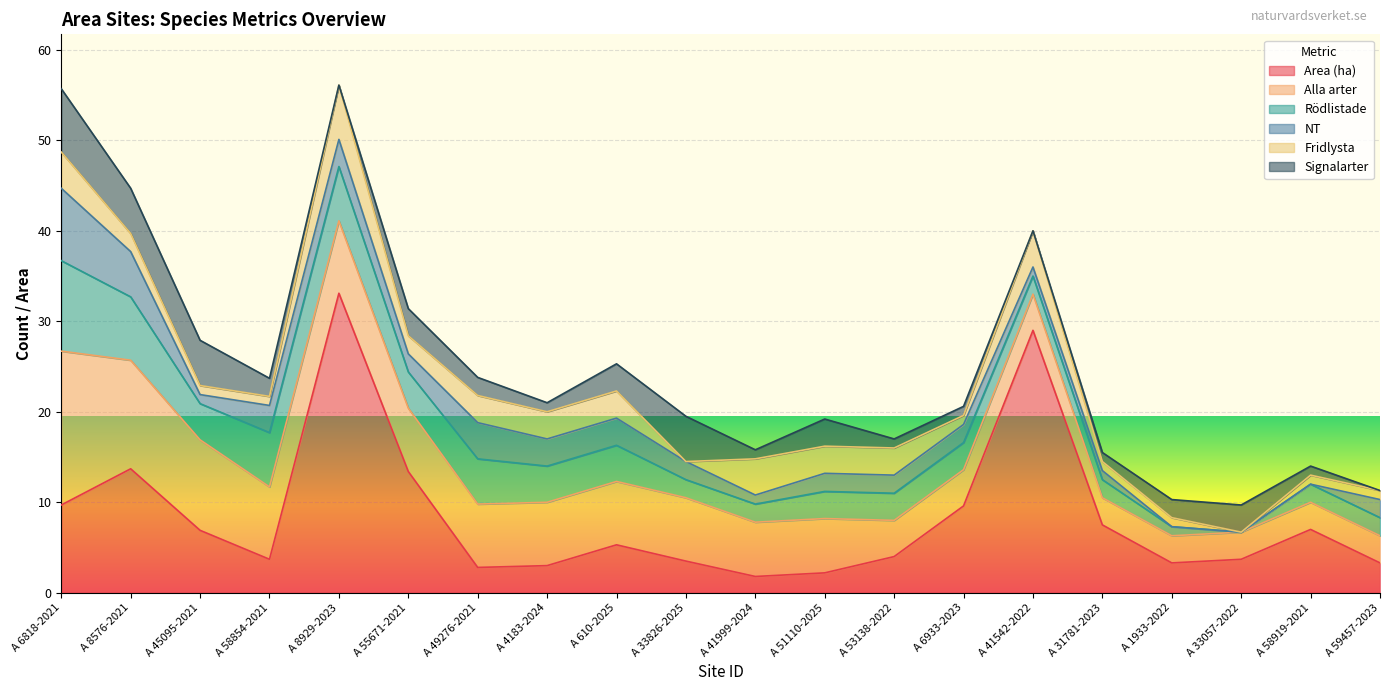

What is the approximate value of Alla arter at A 55671-2021?

7.0